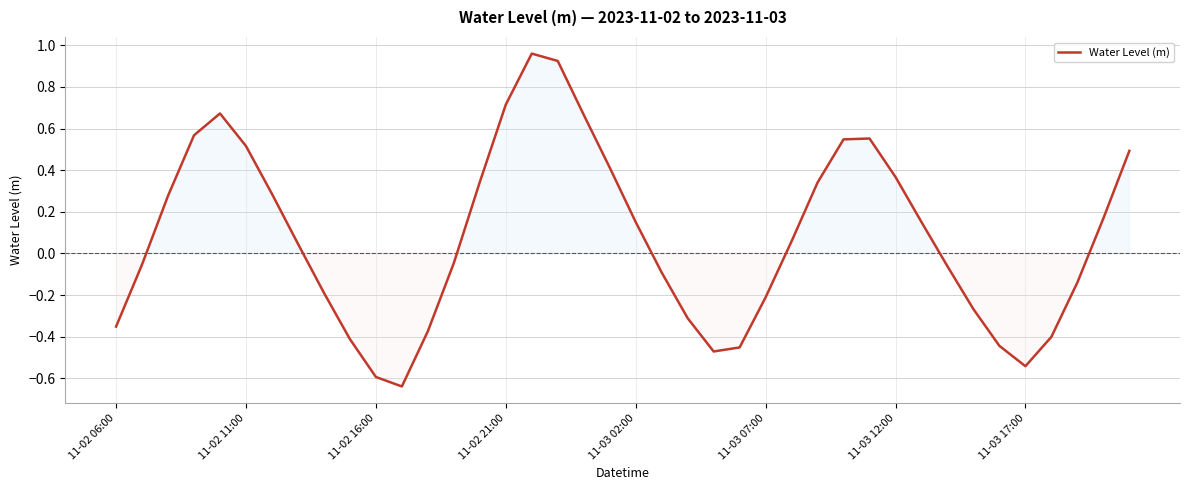

What is the difference between the maximum and minimum values?

1.6